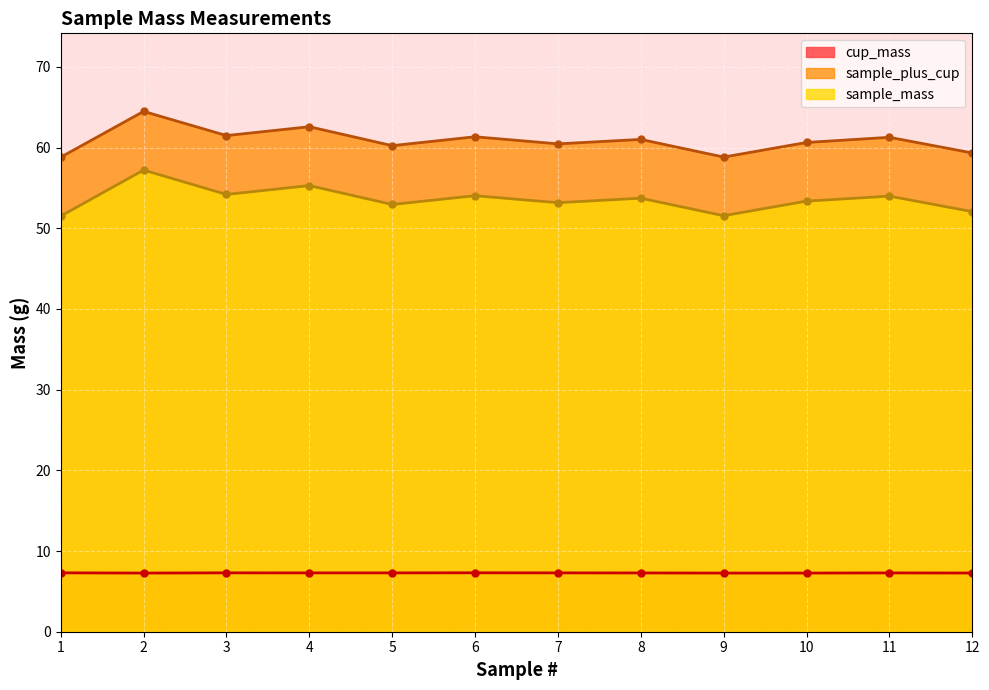

What is the average value of the sample_mass series?

53.6